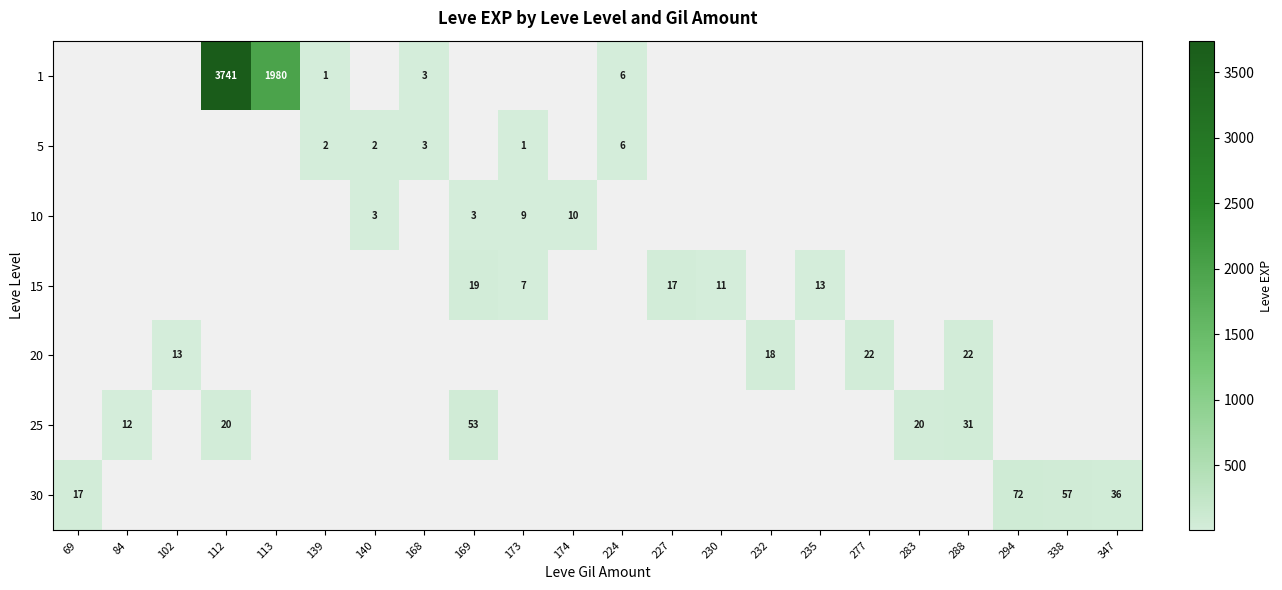

At how many categories does at least one series exceed 1457?

2